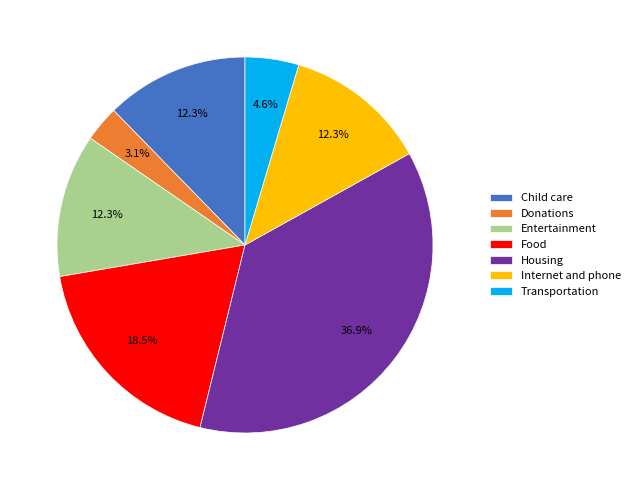

Does Food represent more than half of the total?

No